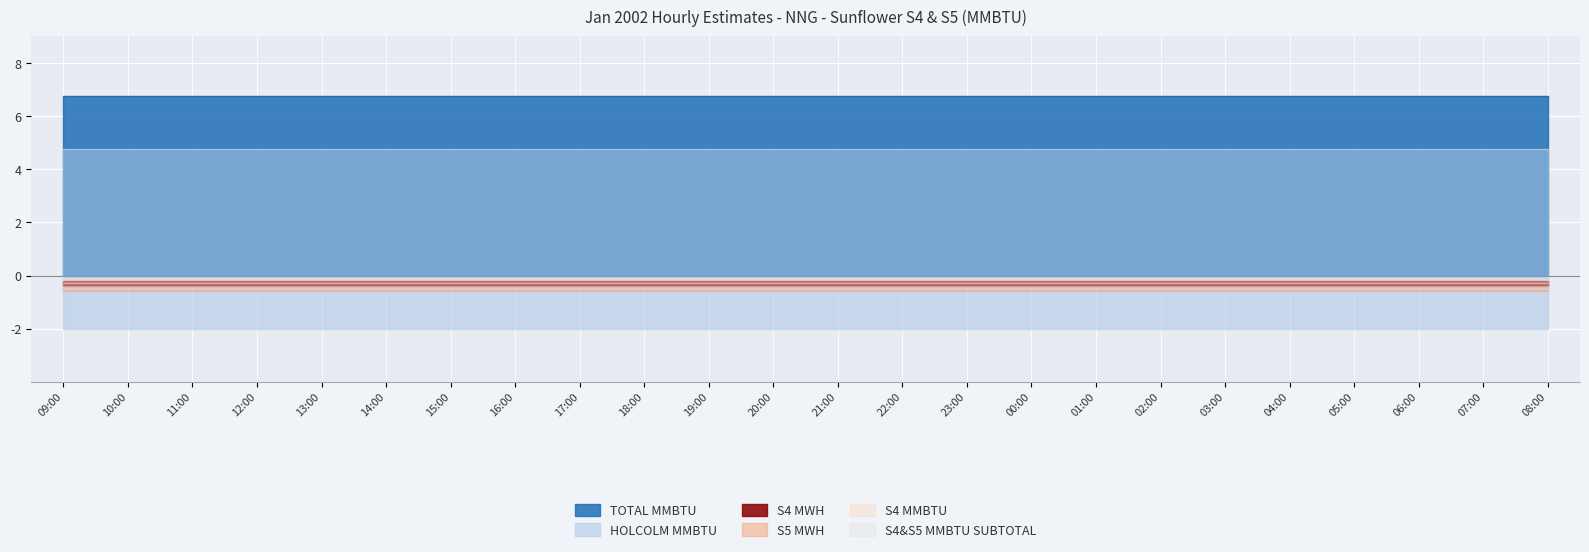

How many lines are shown in the chart?

6